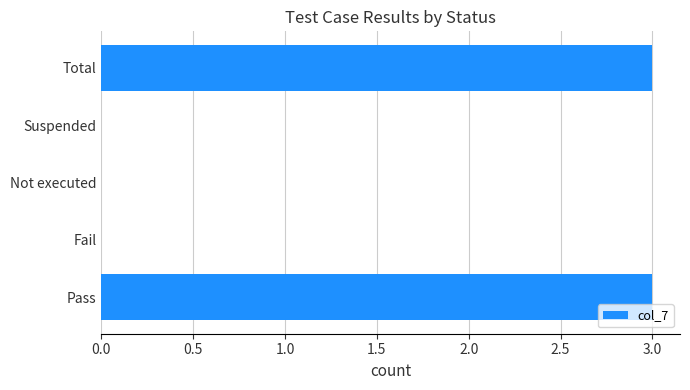

What is the greatest value displayed?

3